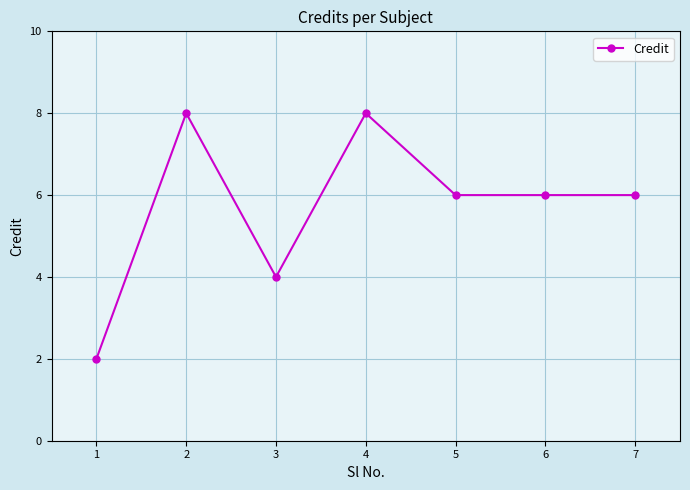

Is it true that the value at 6 is 6?

True